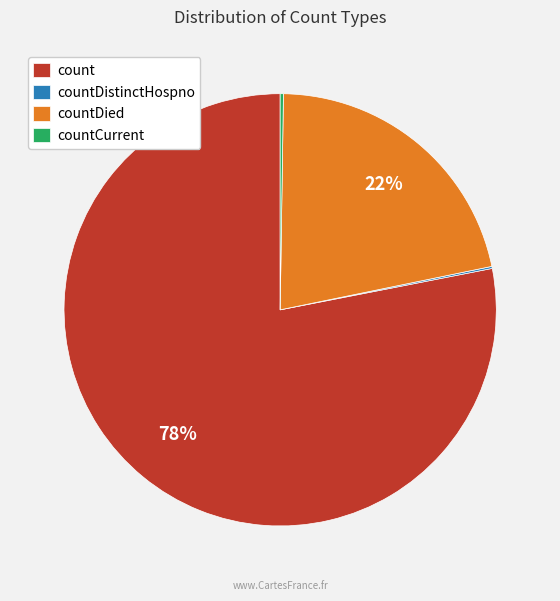

Is count the majority of the pie?

Yes